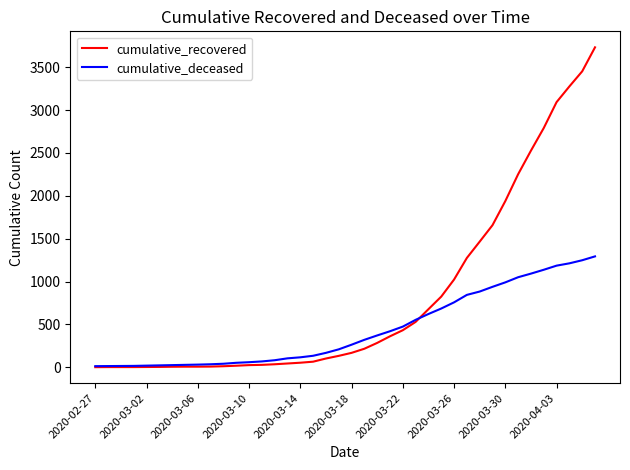

True or false: cumulative_recovered and cumulative_deceased intersect in this chart.

True